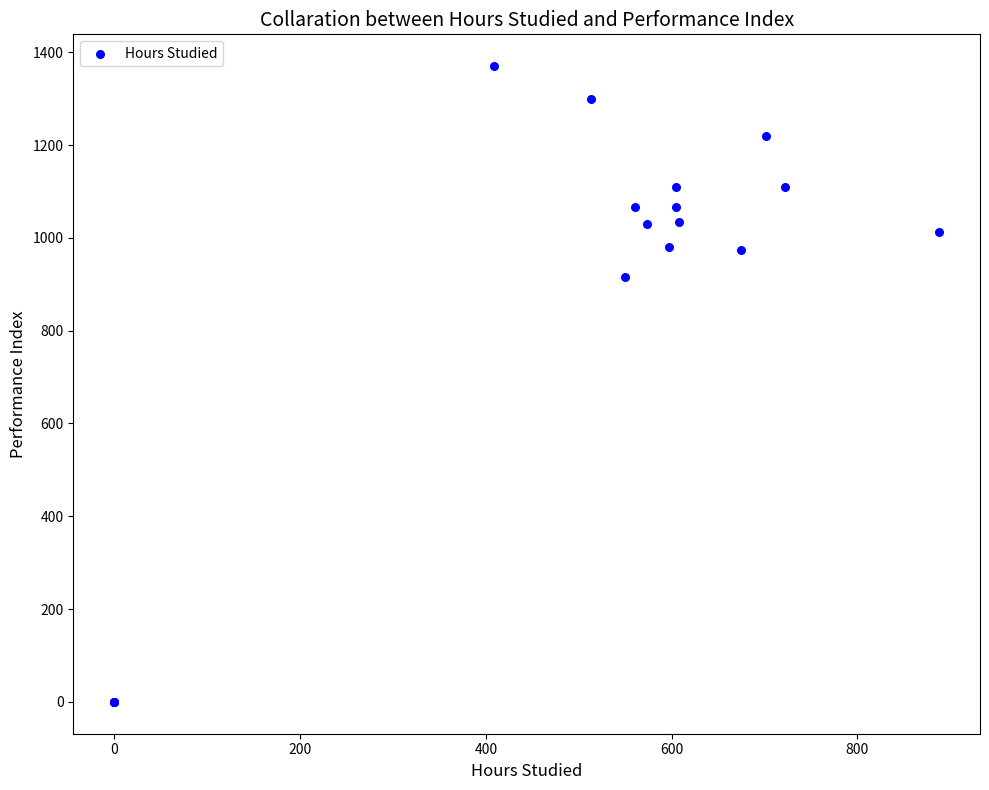

What Y value in the scatter plot is closest to 685?

916.7